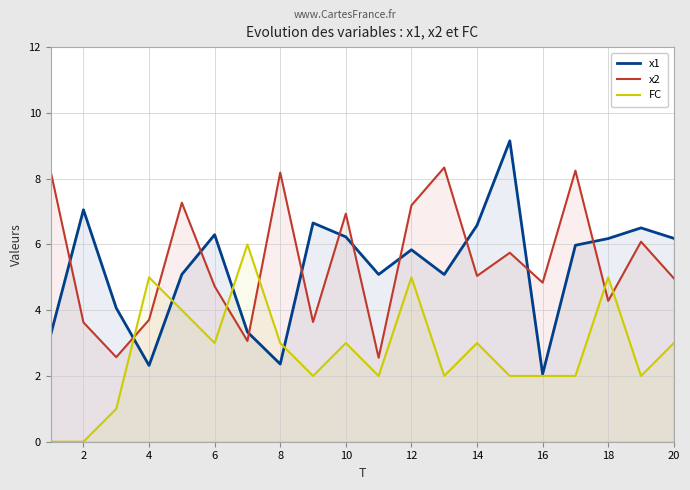

Which series ends up on top after the final intersection of x2 and FC?

x2